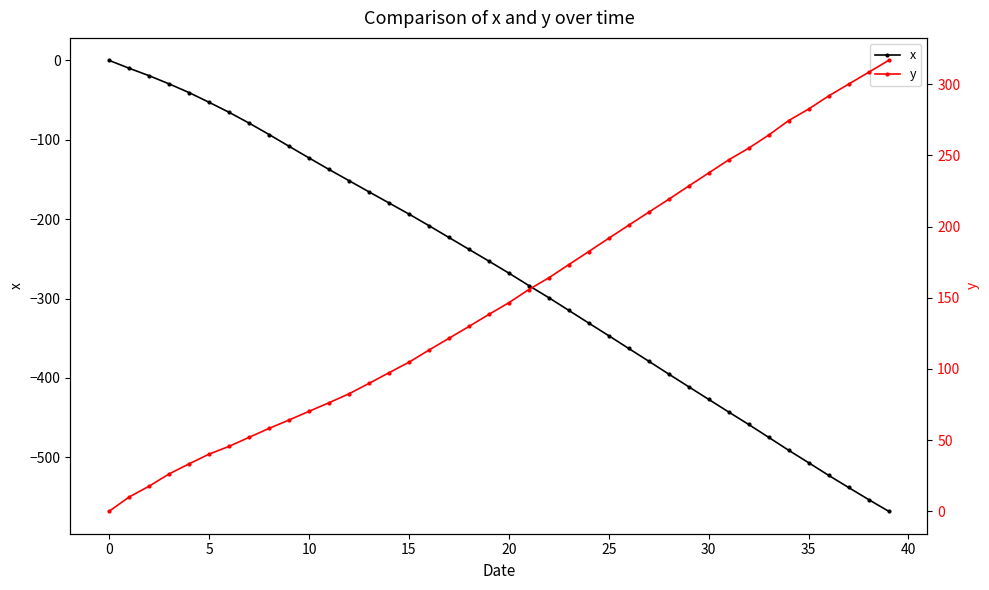

The value of x at 23 is -95.5. True or false?

False